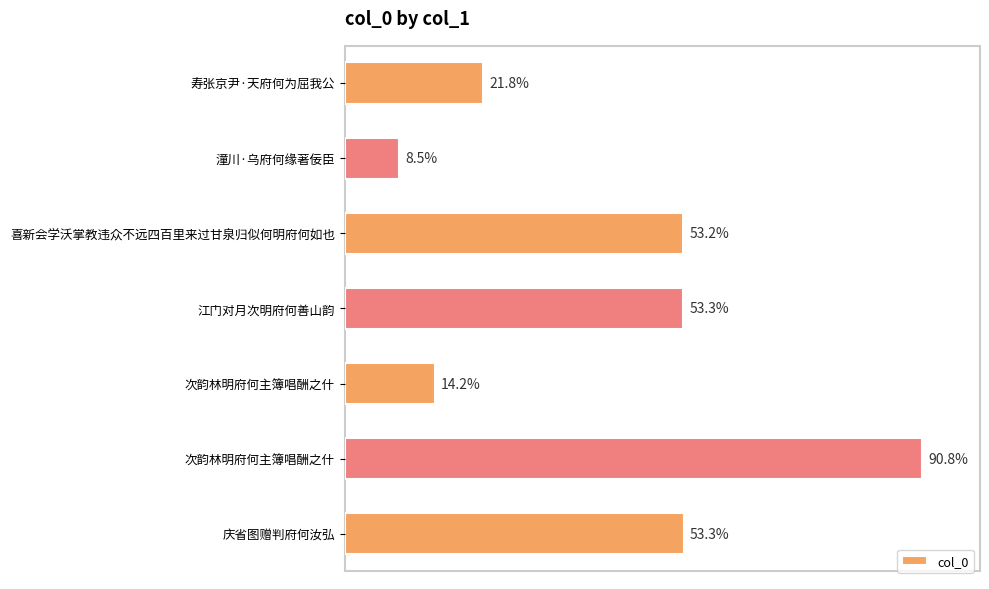

Does the chart contain any negative values?

No